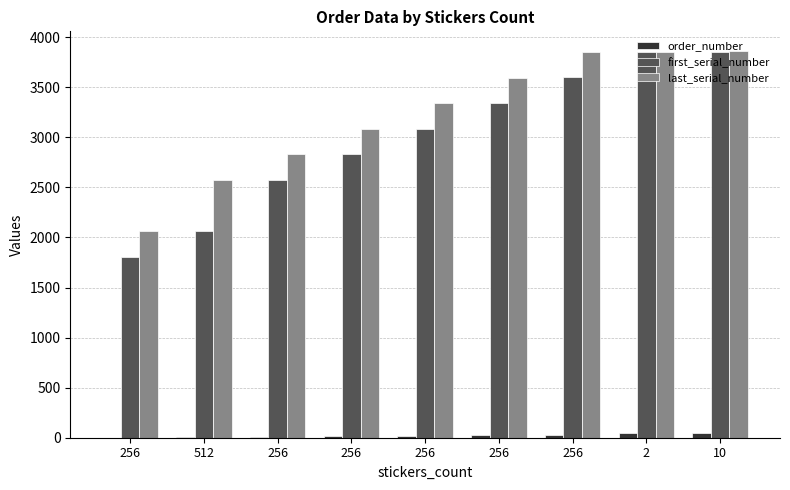

Are the bars grouped side by side (vs. stacked)?

Yes